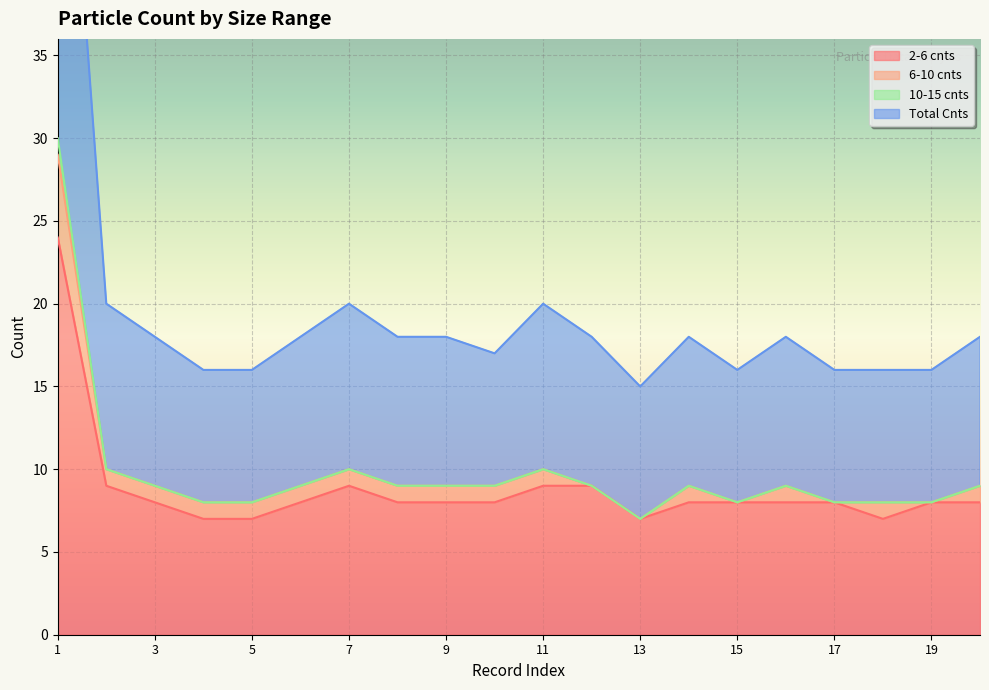

What is the spread (max minus min) of values at 7?

11